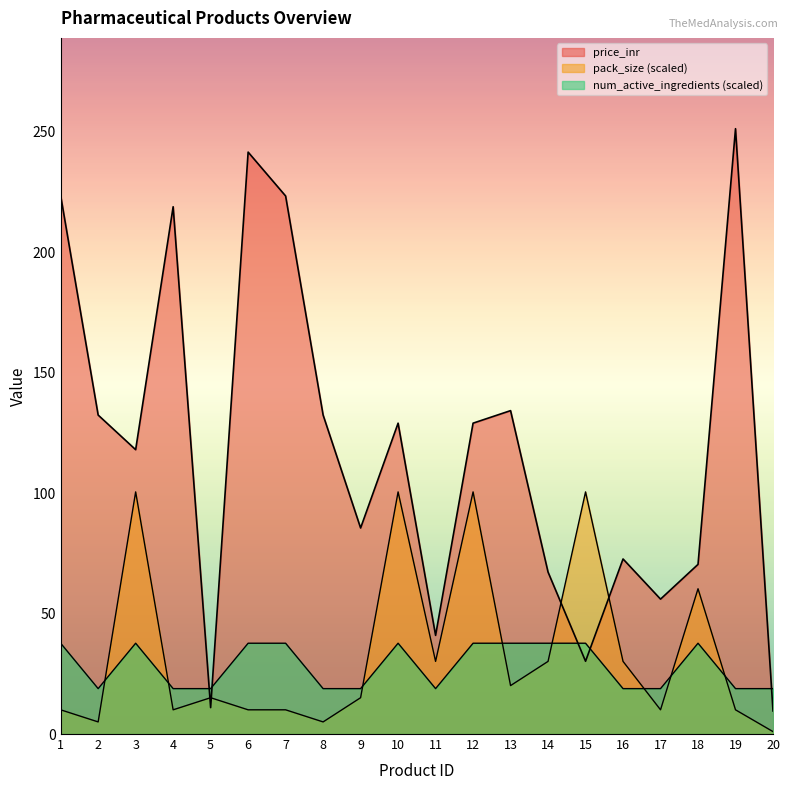

What is the lowest value of the pack_size series?

1.0